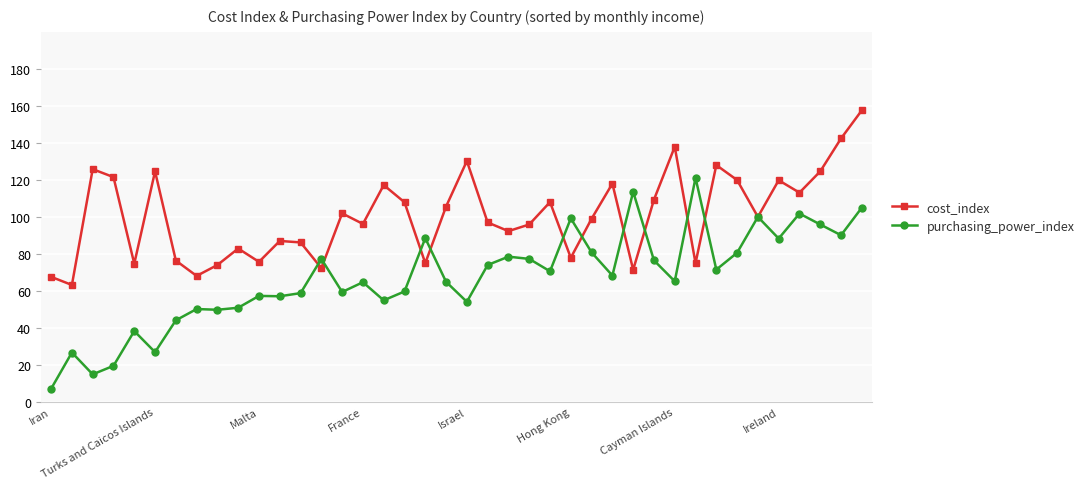

What is the value of the purchasing_power_index point at the 22nd from the left?

74.0